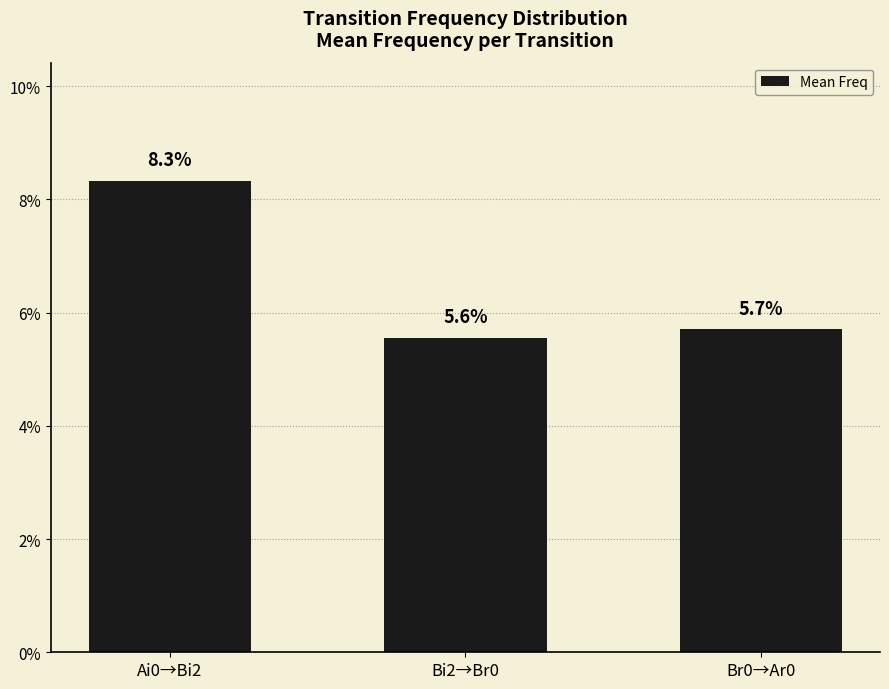

Are the bars horizontal?

No